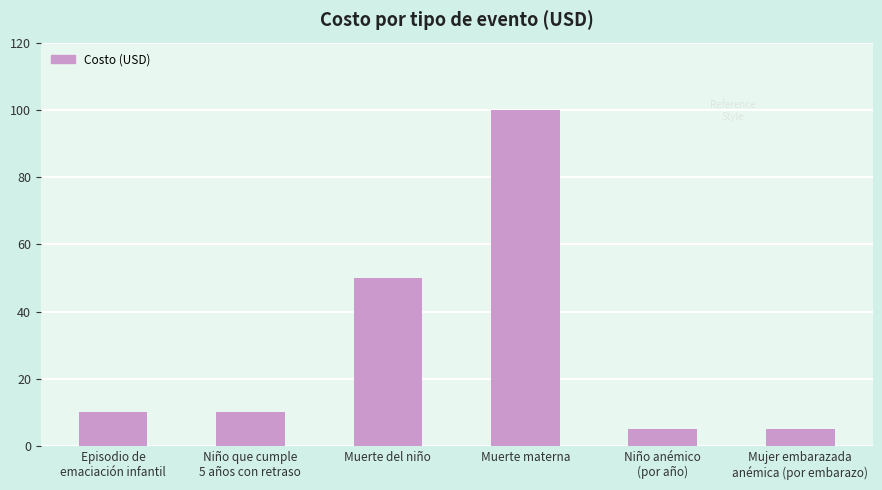

At which category does the chart reach its peak across all series?

Muerte materna